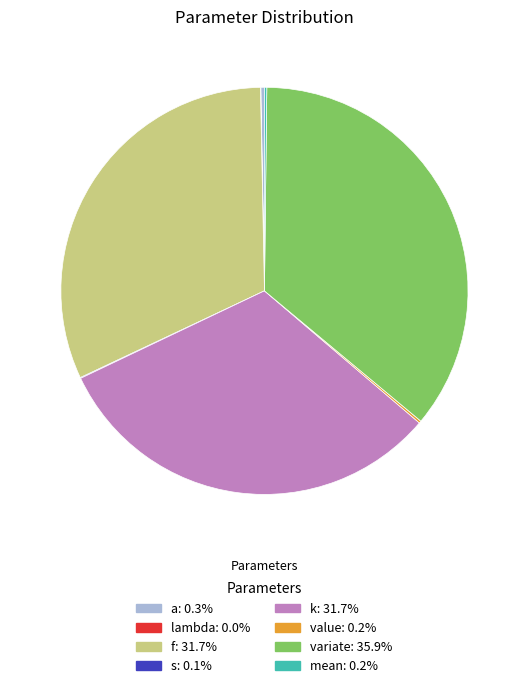

Is it true that mean is 0% of the pie?

True